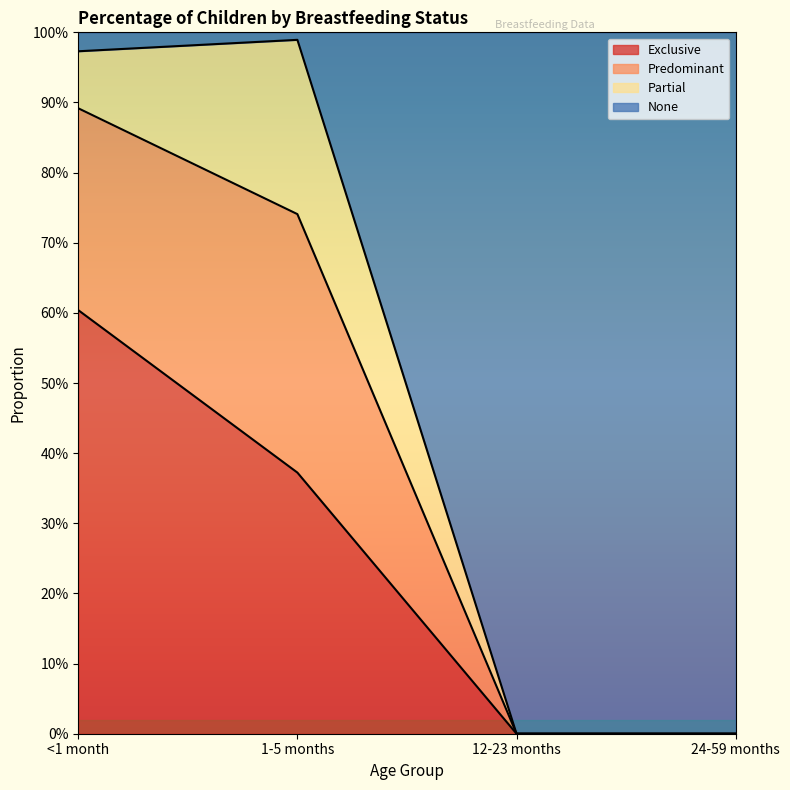

What is the label of the 1st point from the left?

<1 month